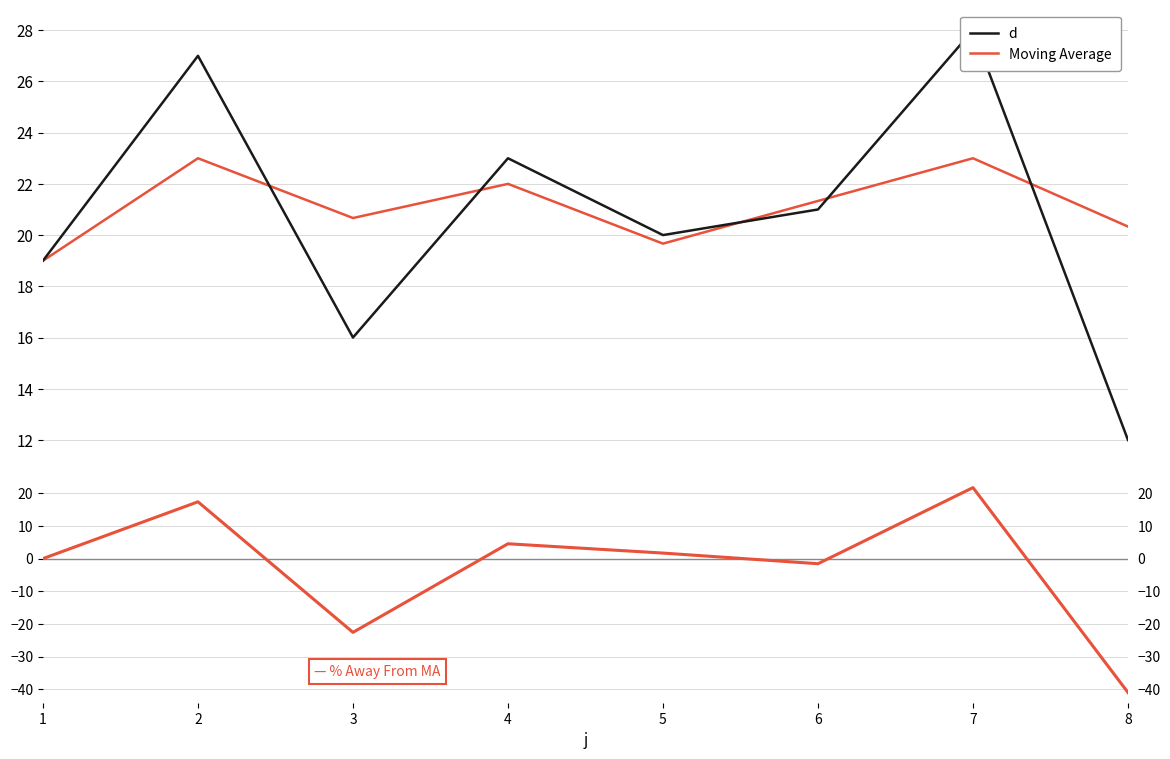

What is the highest value of the Moving Average series?

23.0